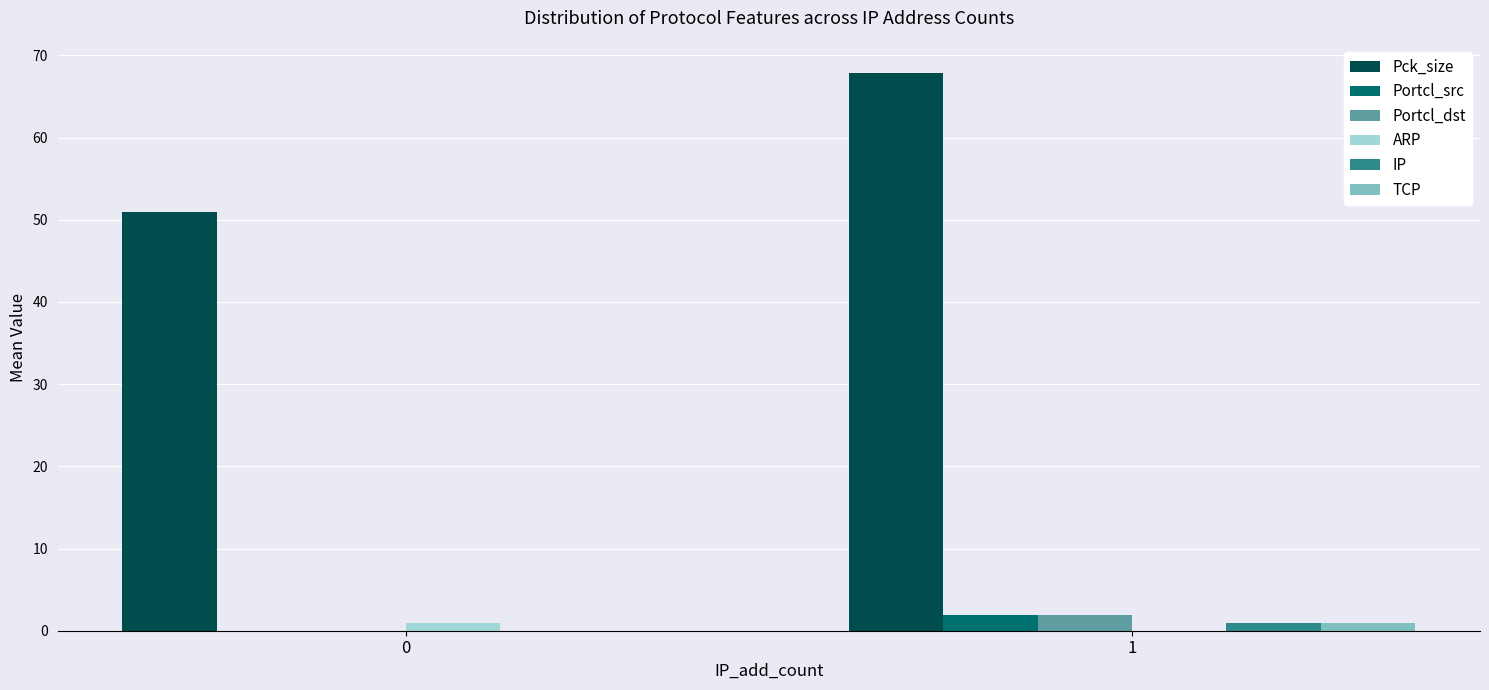

Is the value of Pck_size at 0 greater than the value of Portcl_src at 0?

Yes